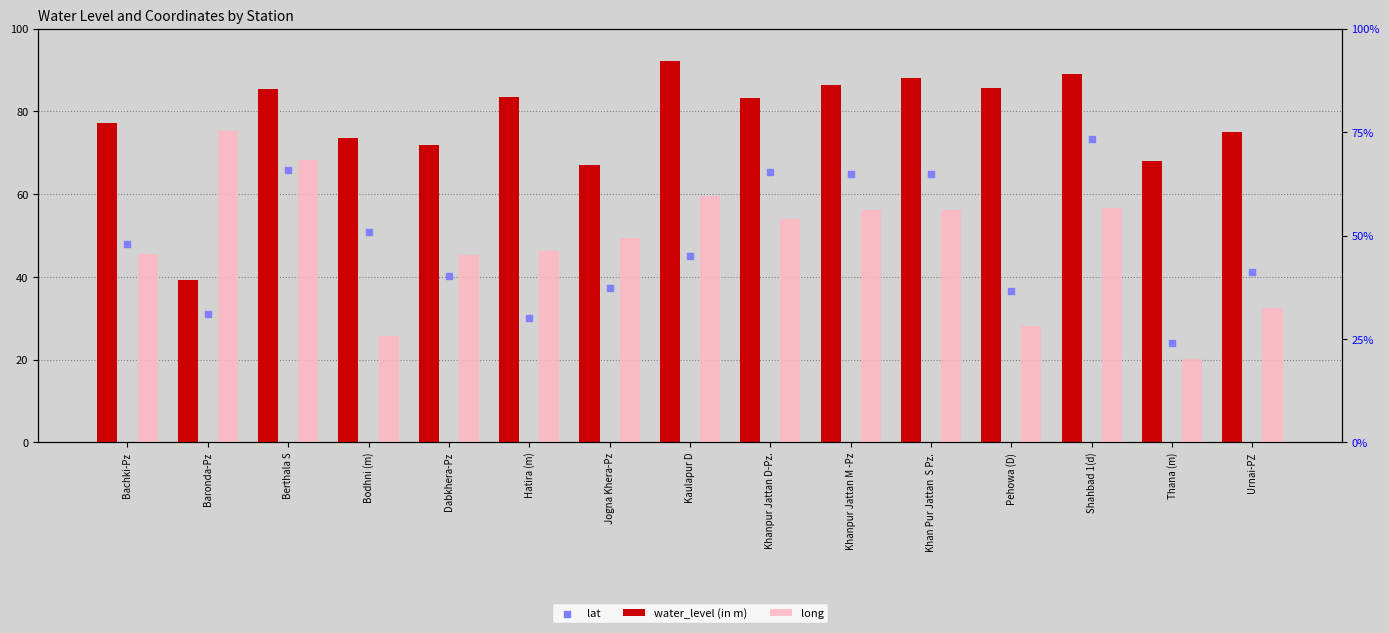

Which series has the largest total across all categories?

water_level (in m)